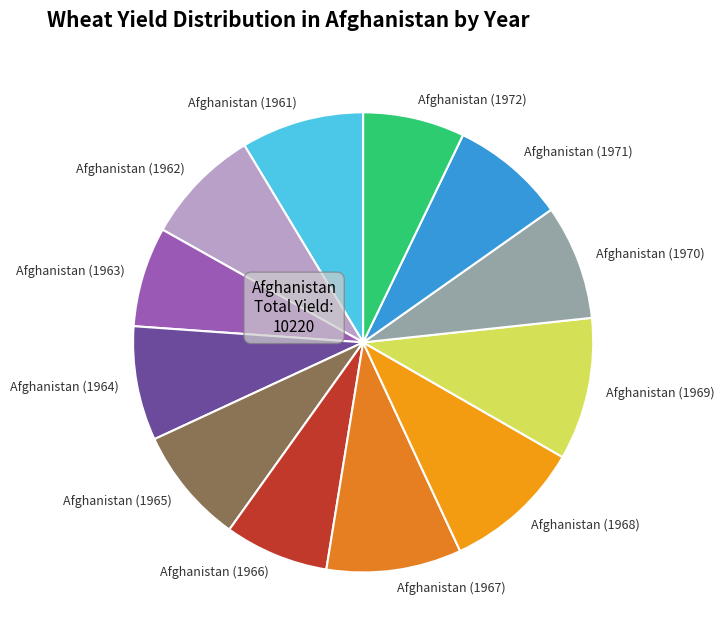

Is it true that Afghanistan (1967) is 21% of the pie?

False